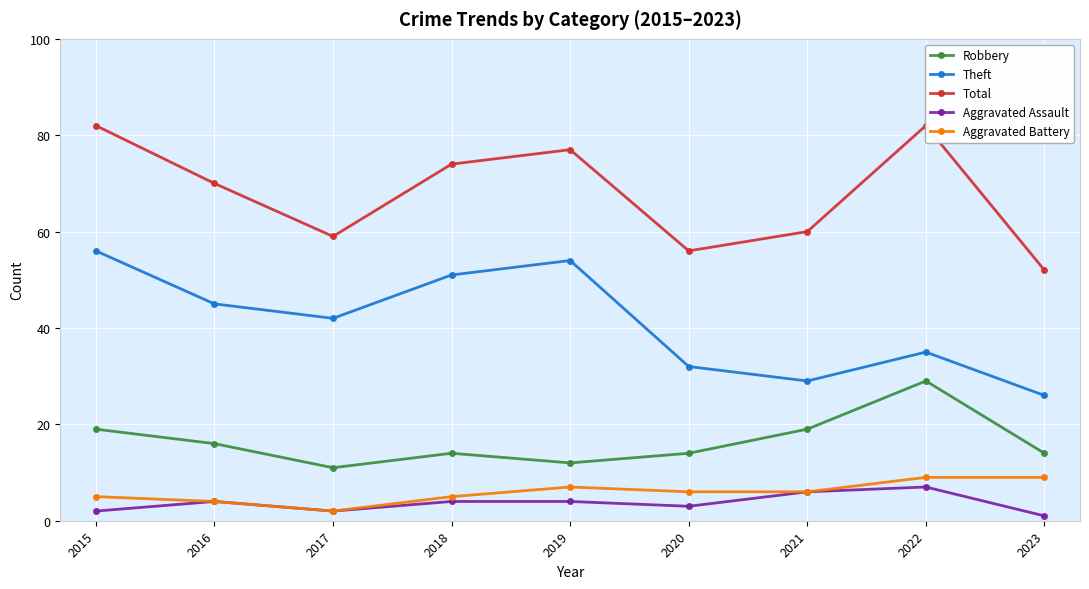

At 2015, list the series in order from largest to smallest.

Total, Theft, Robbery, Aggravated Battery, Aggravated Assault